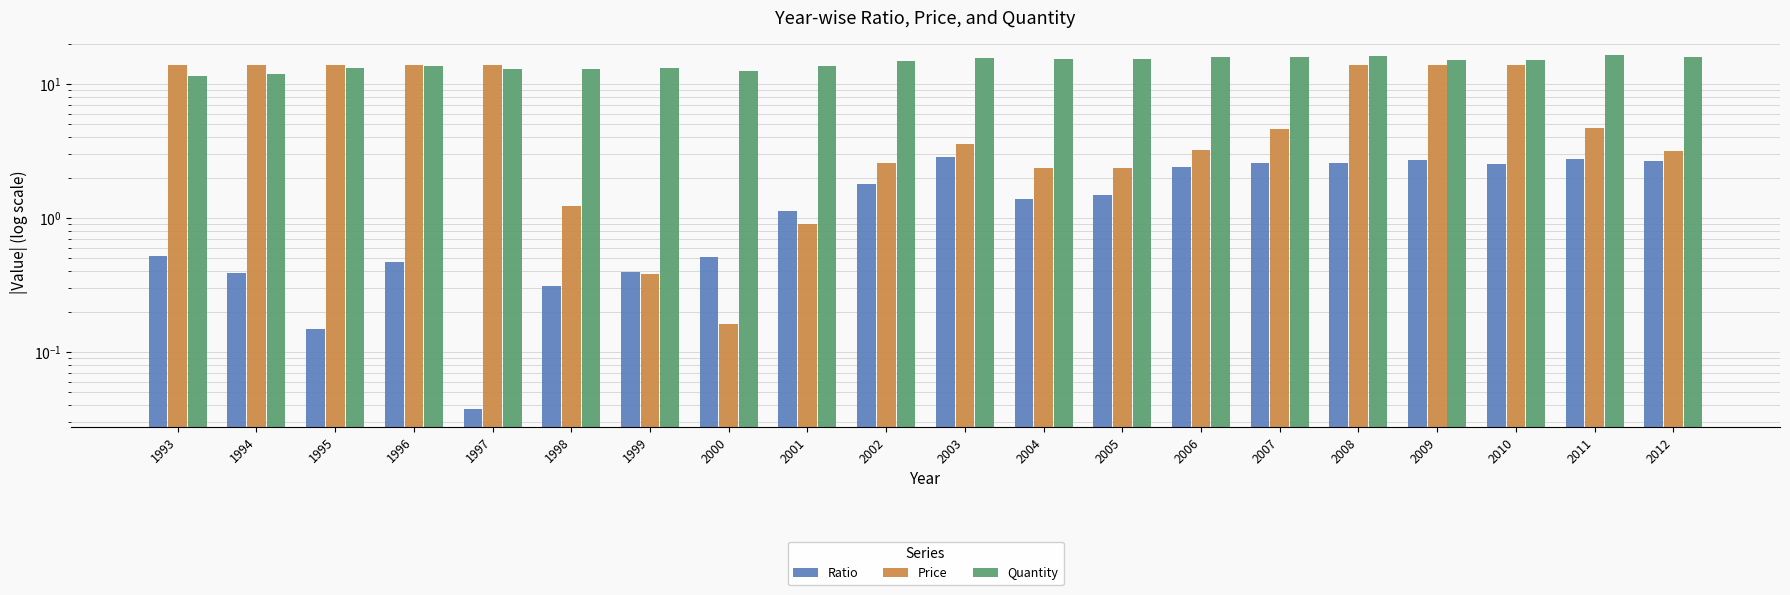

What is the value of the Ratio bar at the 6th from the left?

0.3